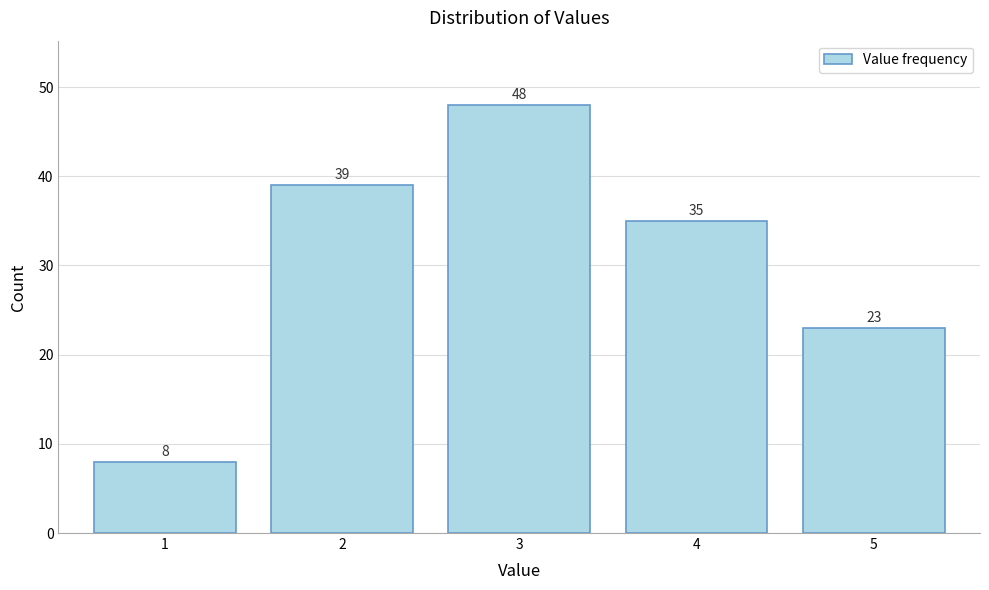

Reading left to right, list every bar in this chart as the range it spans on the x-axis followed by its height.

0.5 to 1.5: 8
1.5 to 2.5: 39
2.5 to 3.5: 48
3.5 to 4.5: 35
4.5 to 5.5: 23